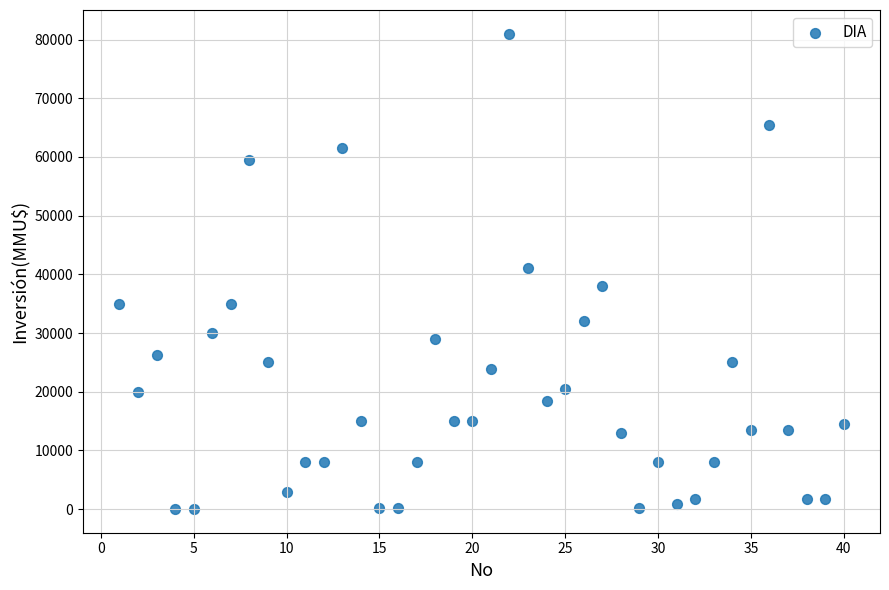

What is the range of X values (max minus min)?

39